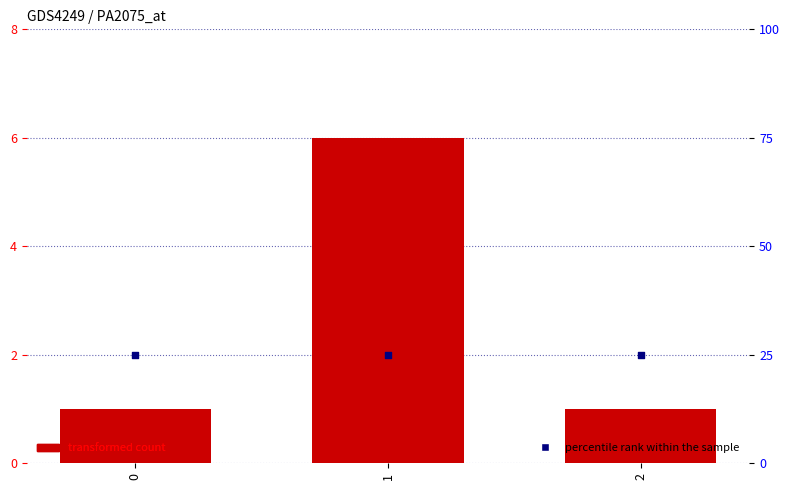

What are all the series names shown in the legend?

transformed count, percentile rank within the sample